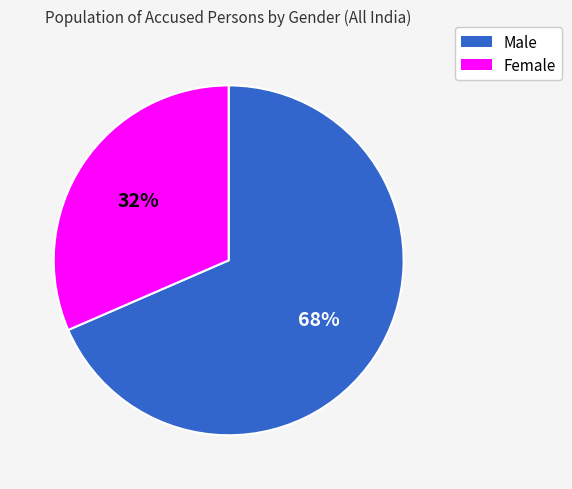

Count the number of slices in the pie.

2